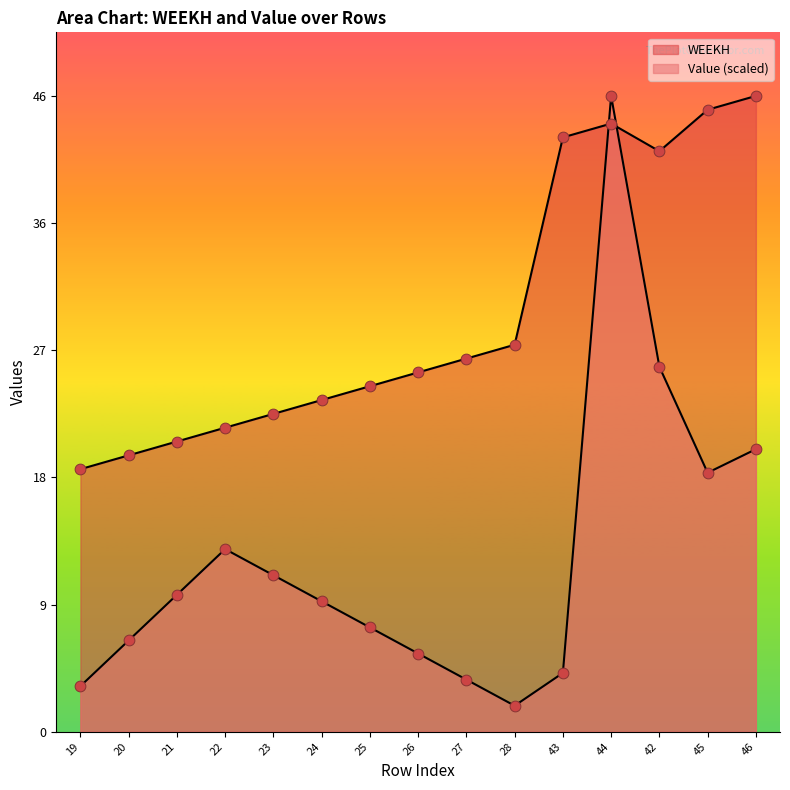

Which series reaches the minimum Y coordinate?

Value